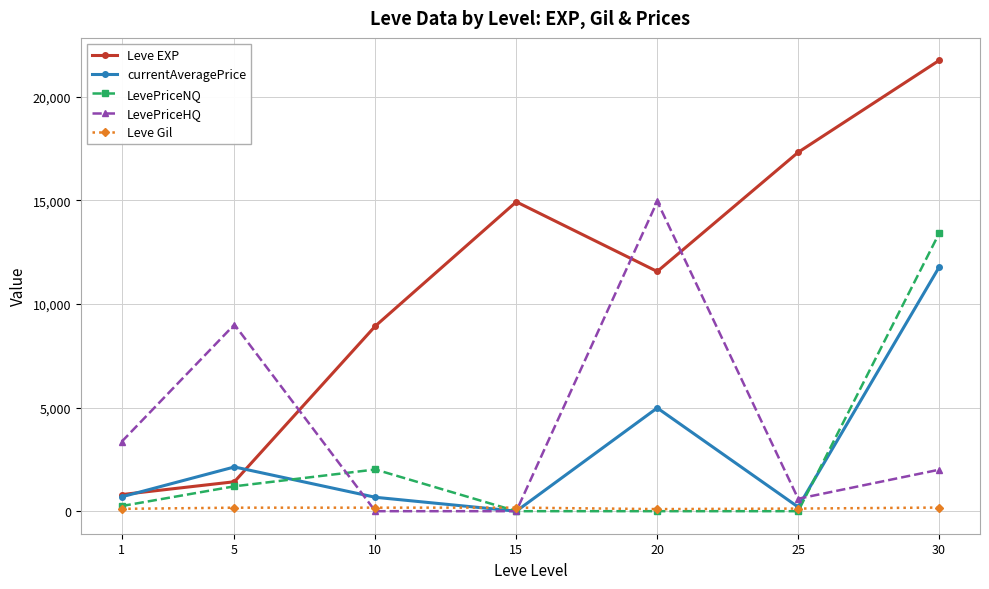

What is the average value of the Leve EXP series?

10954.3